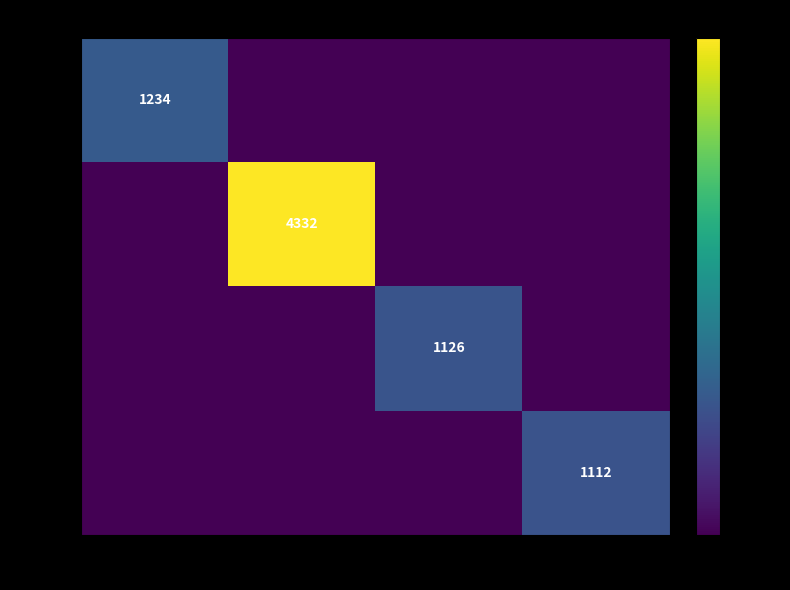

Is it true that user_1 equals 1234 at 헤이진?

True